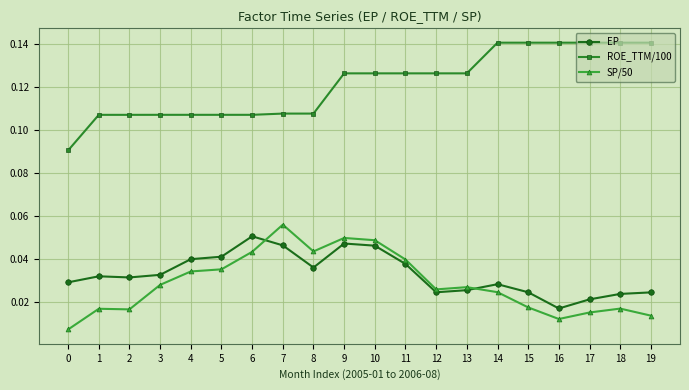

What is the sum of all EP values?

0.7